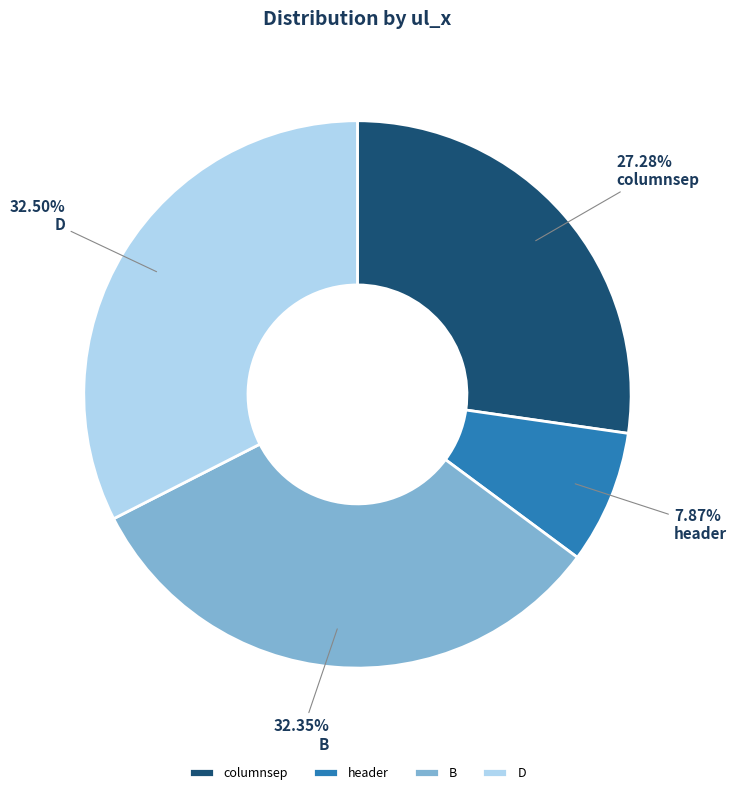

To the nearest percent, what percentage of the pie is header?

8%